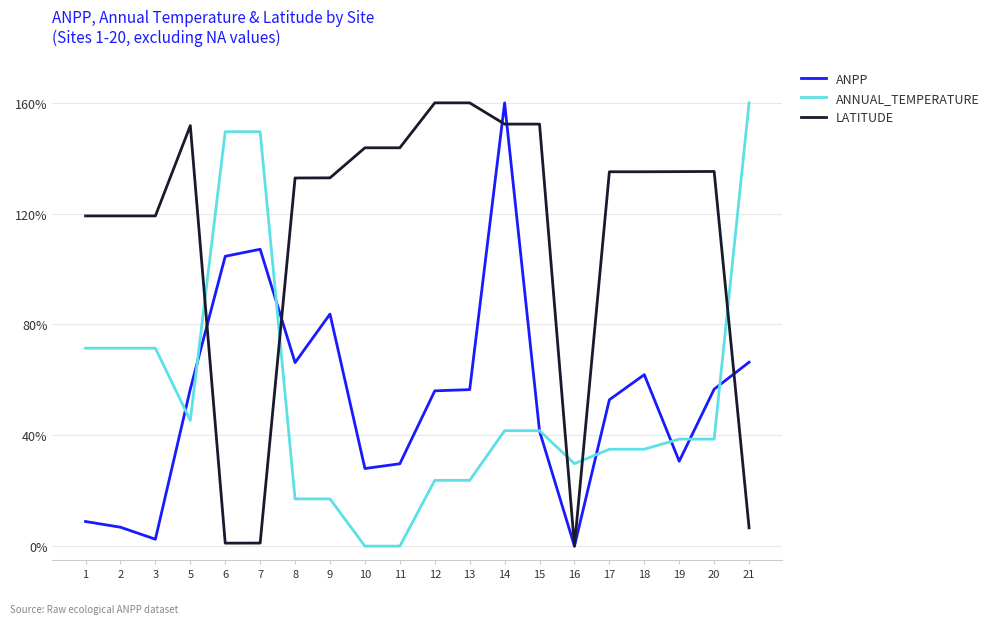

At which category is the sum across all series the highest?

14